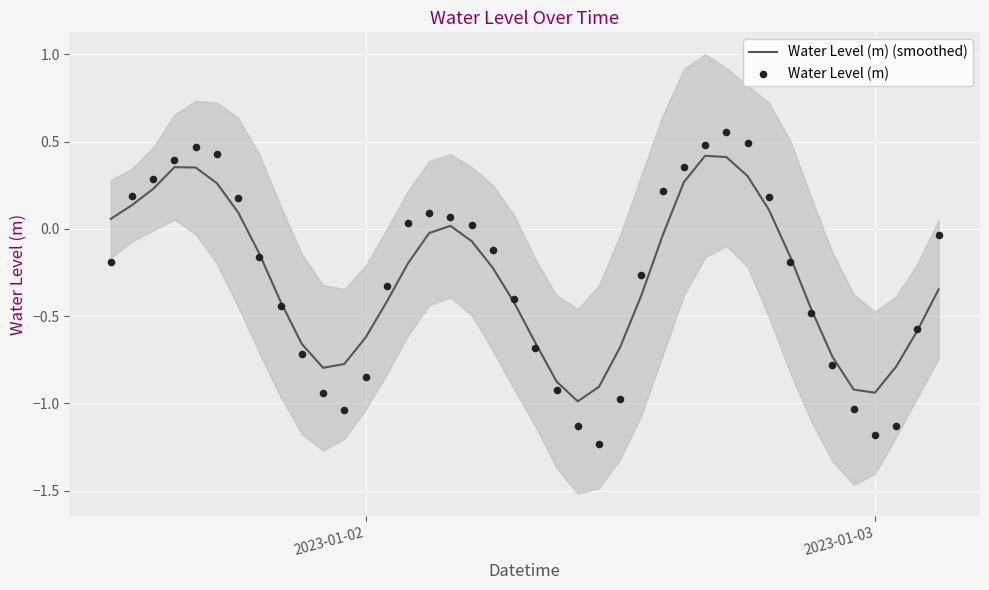

Which series reaches the minimum Y coordinate?

Water Level (m)